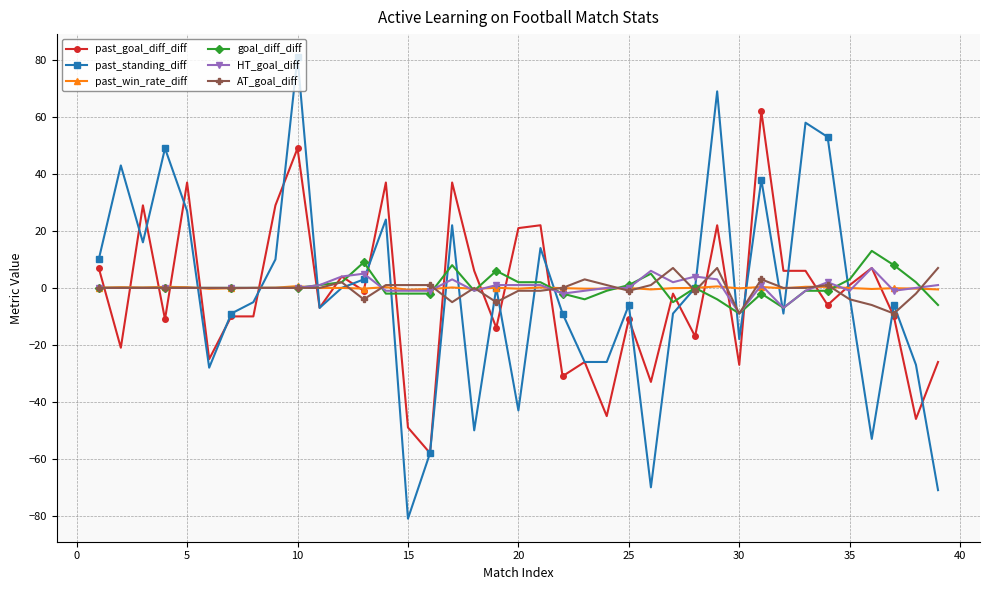

Count the number of categories in the chart.

39